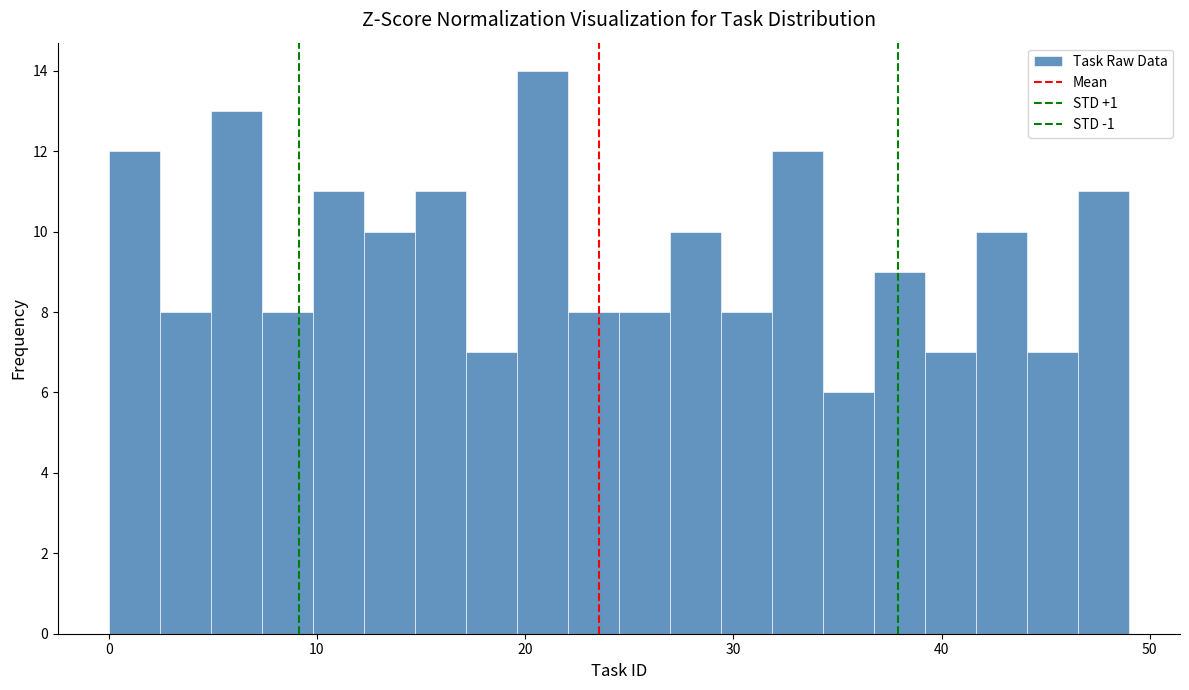

Read against the x-axis, roughly where is the centre of the tallest bar?

21